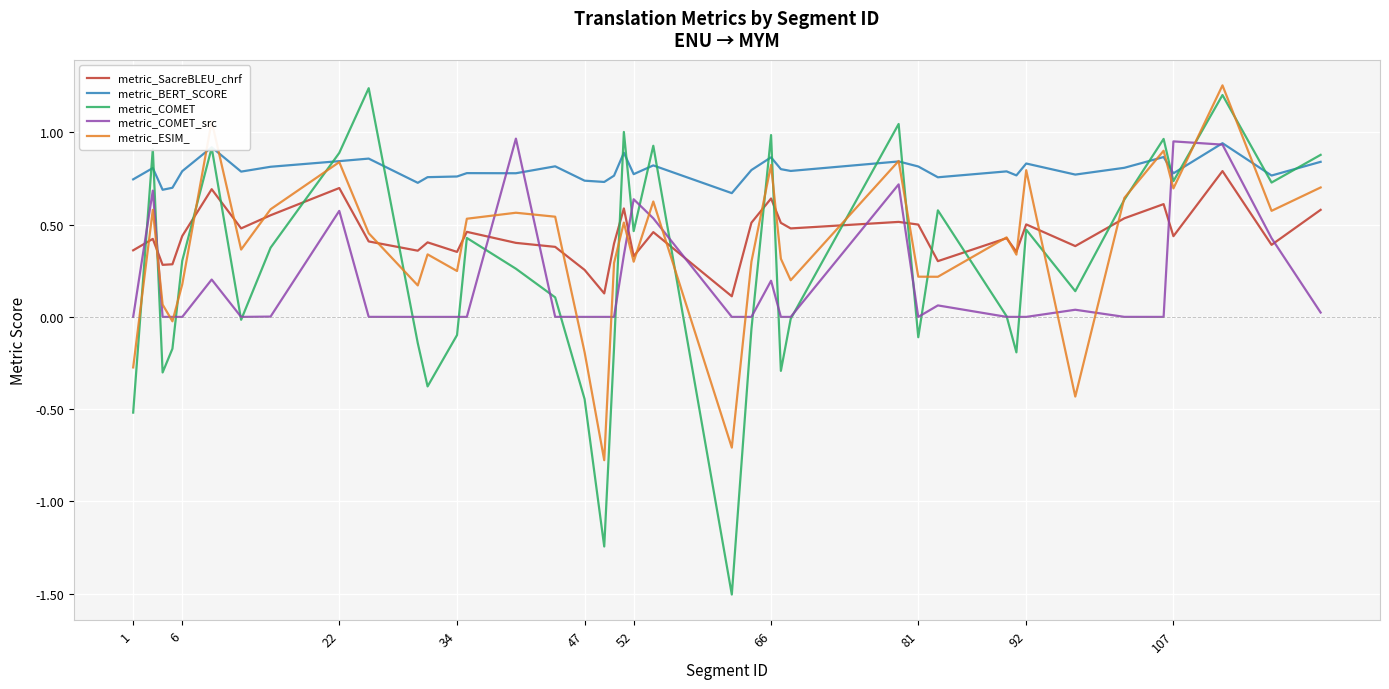

In metric_COMET_src, how many points are higher than both neighbors (excluding endpoints)?

11